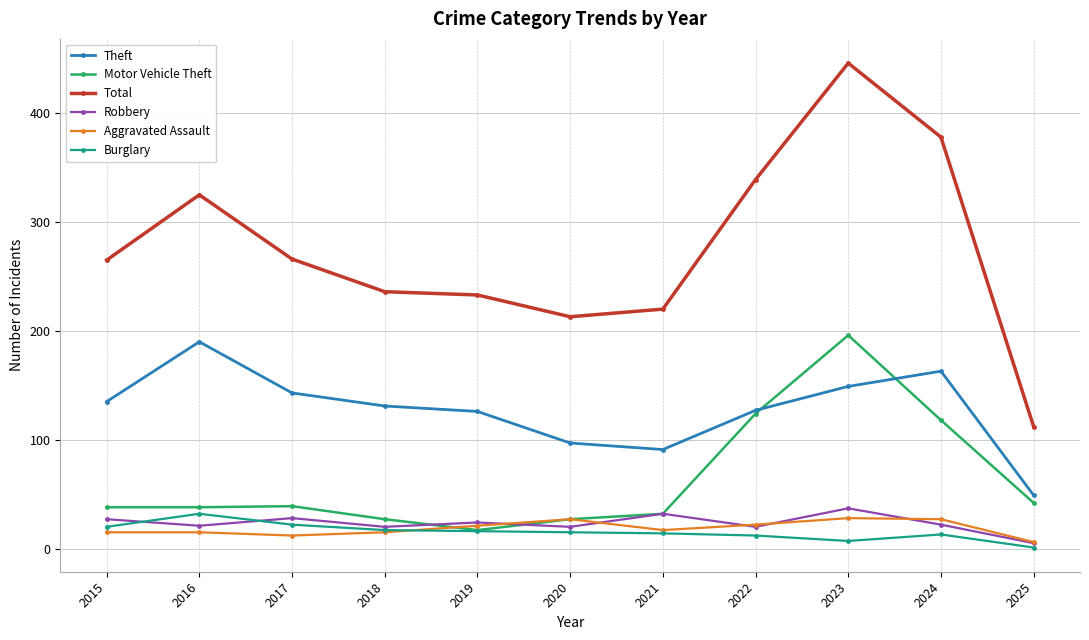

What is the difference between the maximum and second lowest values in the Aggravated Assault series?

16